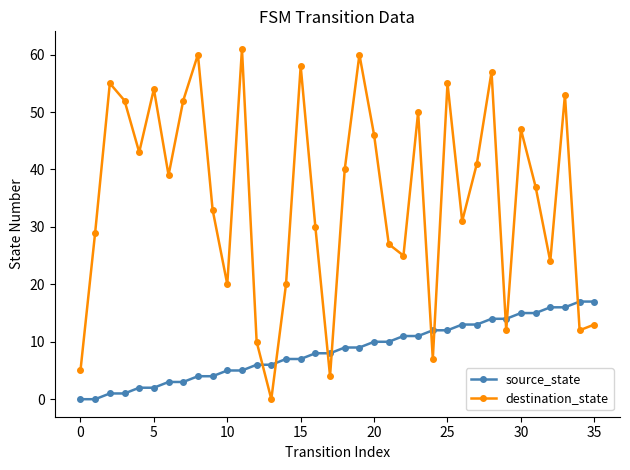

Which series has the largest total across all categories?

destination_state